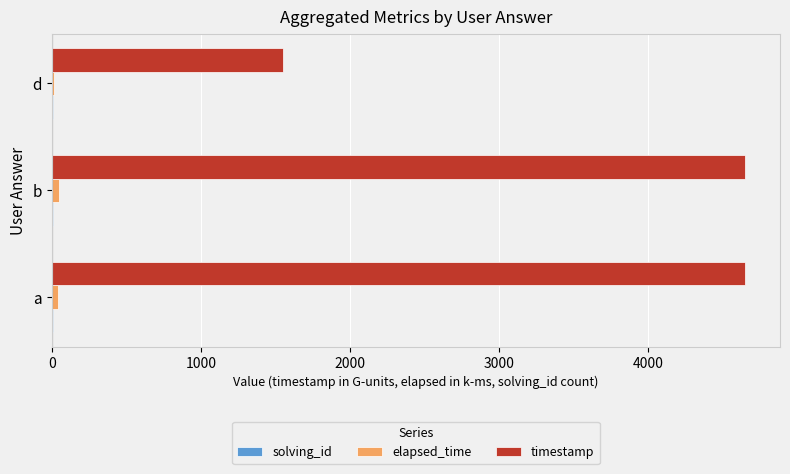

Is it true that timestamp equals 4651.4 at a?

True